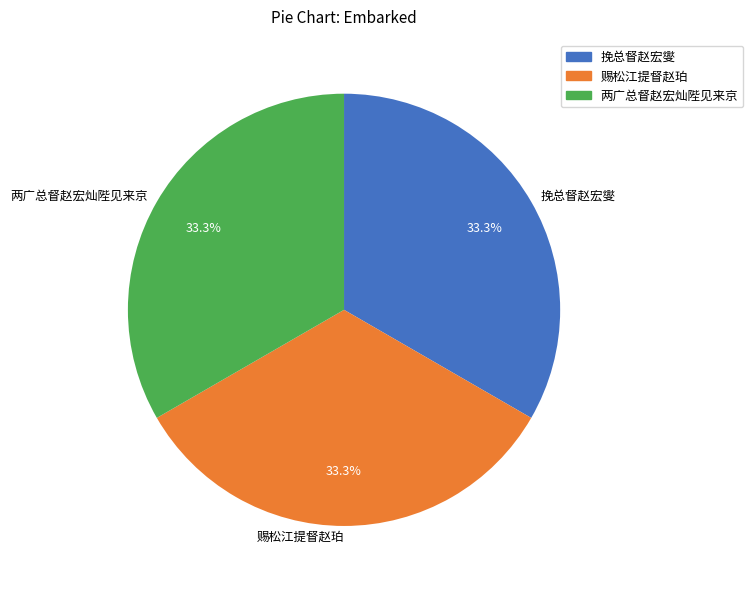

To the nearest percent, what percentage of the pie is 赐松江提督赵珀?

33%